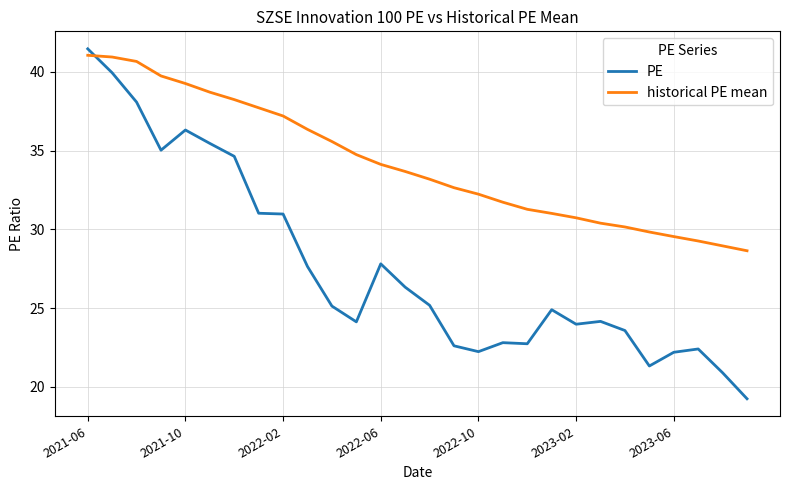

Rank the series by their average value, from highest to lowest.

historical PE mean, PE